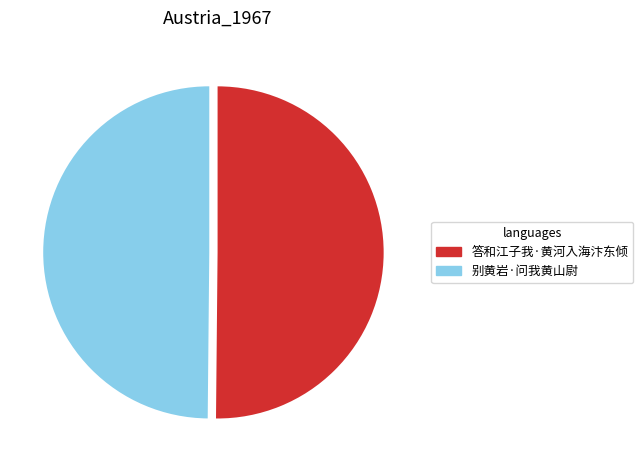

Combined, do 别黄岩·问我黄山尉 and 答和江子我·黄河入海汴东倾 account for over 50%?

Yes